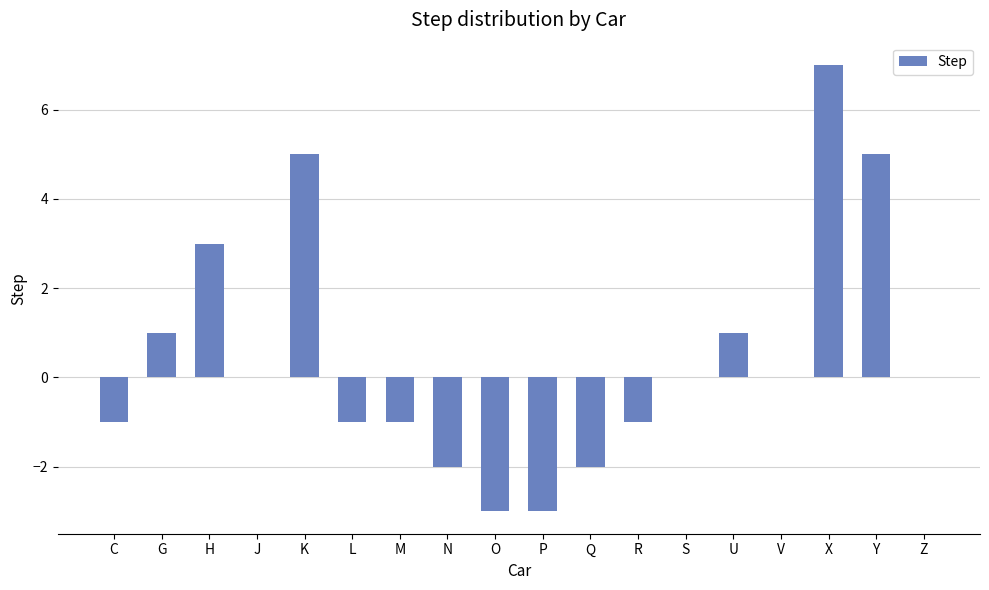

At which label does the data first exceed 0?

G